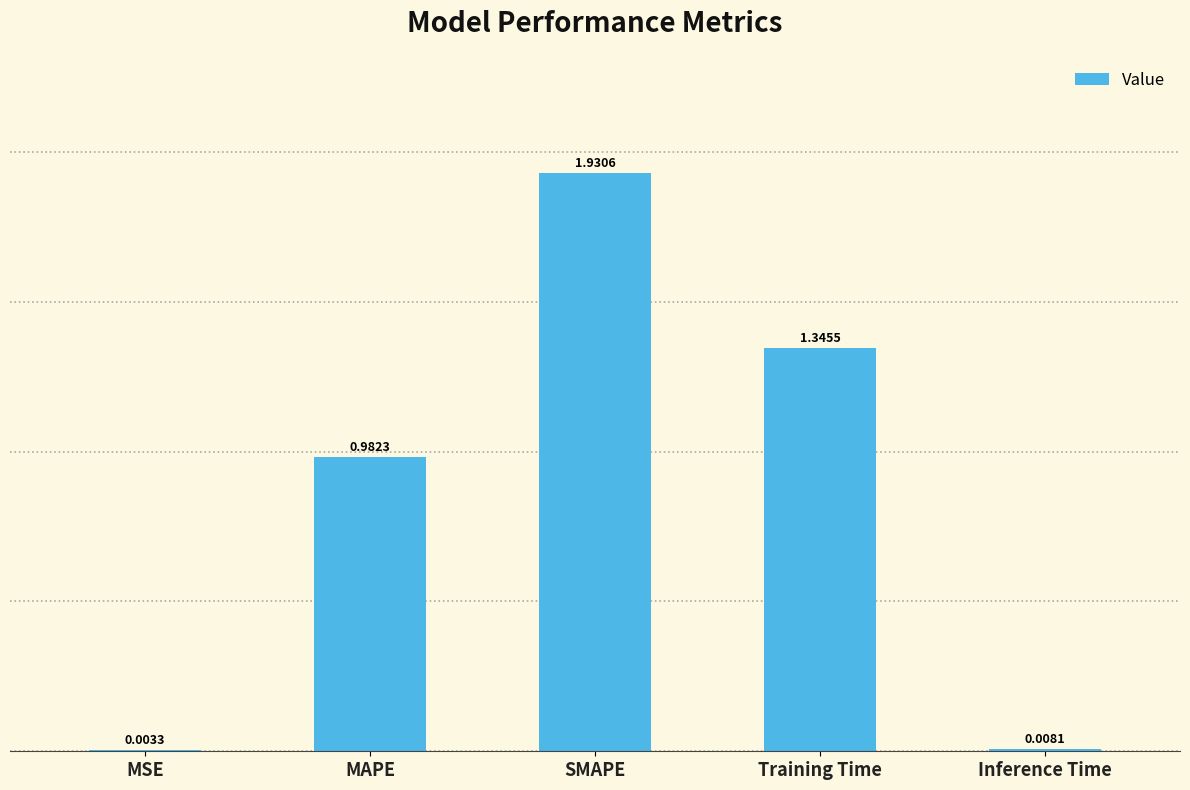

What is the sum of all values?

4.3